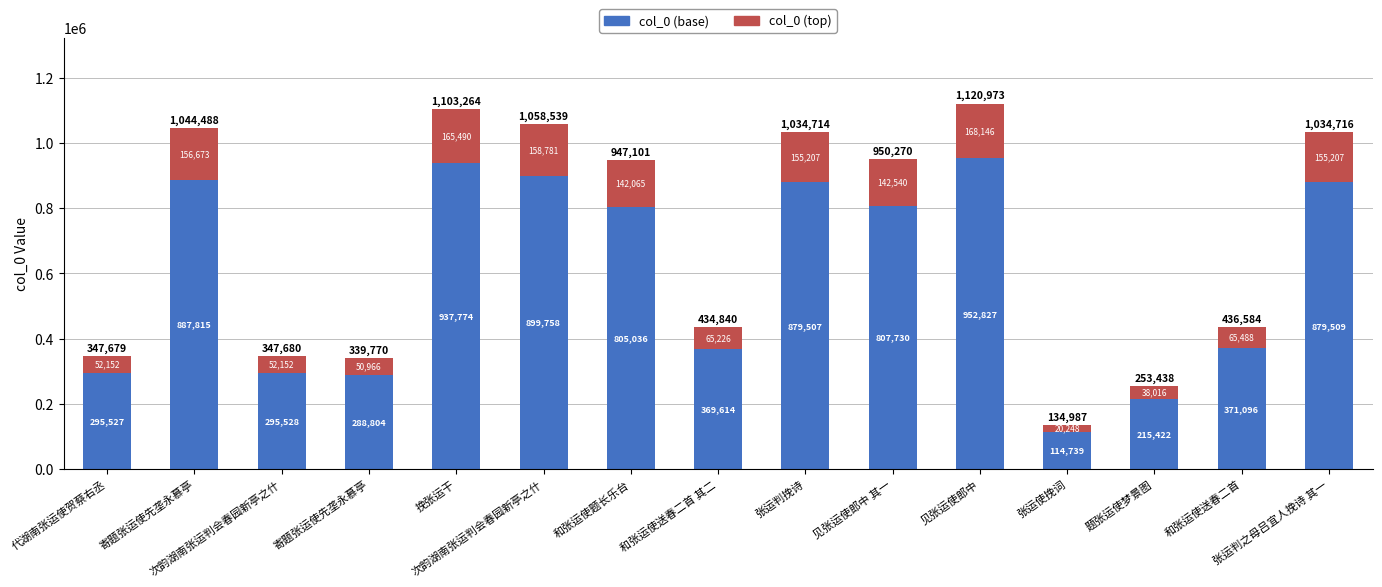

Between 次韵湖南张运判会春园新亭之什 and 代湖南张运使贺蔡右丞, which is larger?

次韵湖南张运判会春园新亭之什